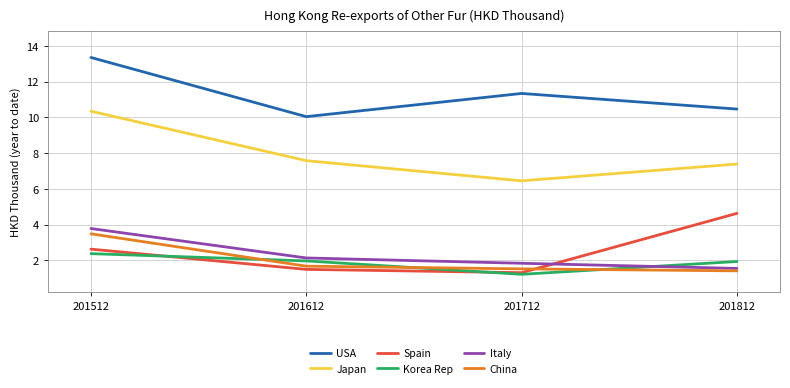

At 201512, list the series in order from largest to smallest.

USA, Japan, Italy, China, Spain, Korea Rep